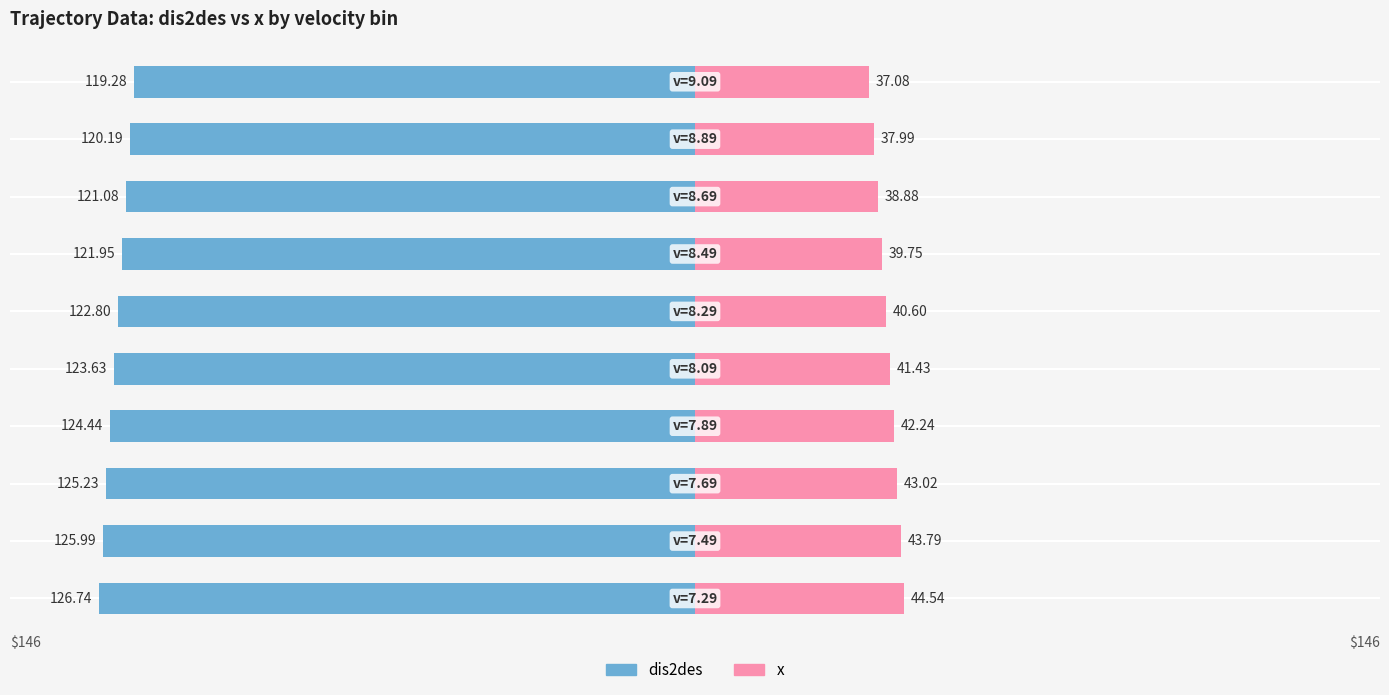

What position from the left is 9?

10